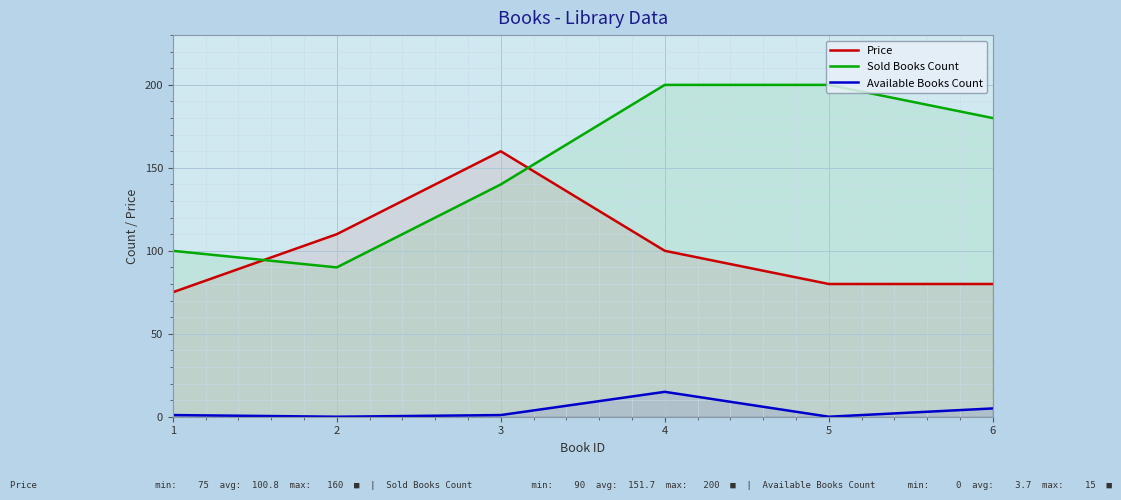

Where is the first local maximum for Price?

3